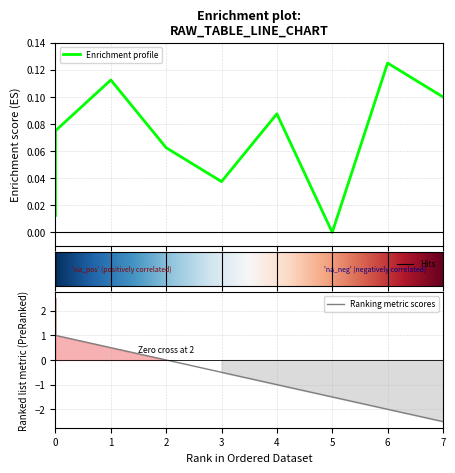

True or false: the data shows 0.0 at 0.

False